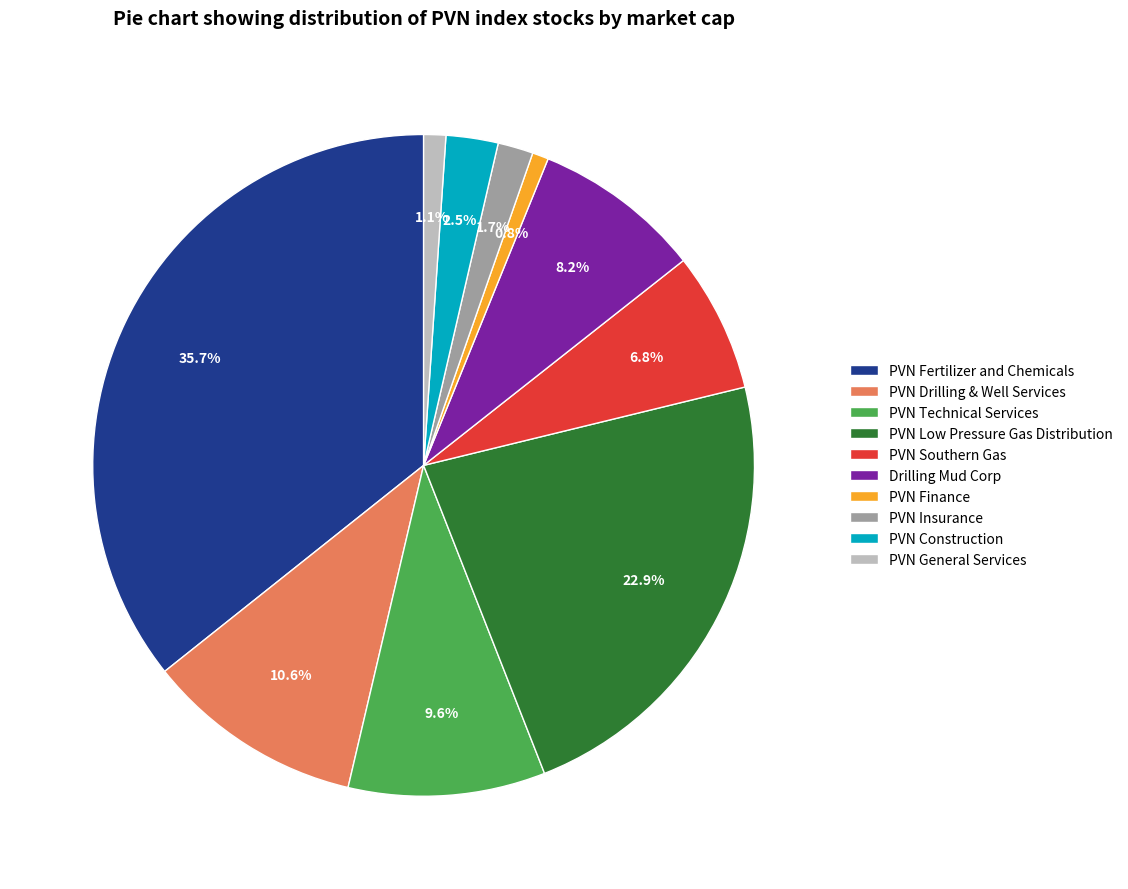

Is there a majority slice in this chart?

No